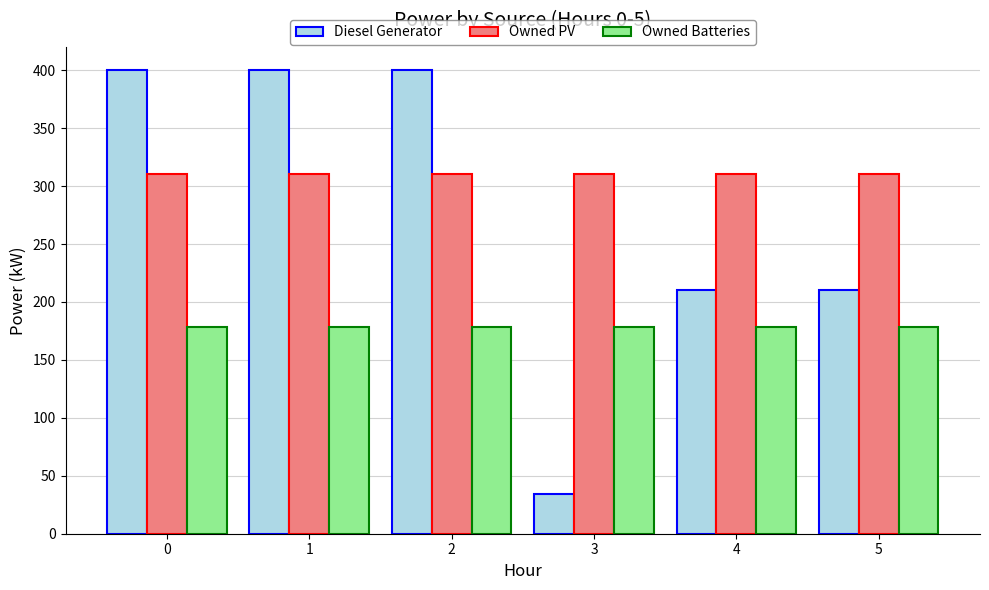

What is the value of the Owned PV bar at the 6th from the left?

310